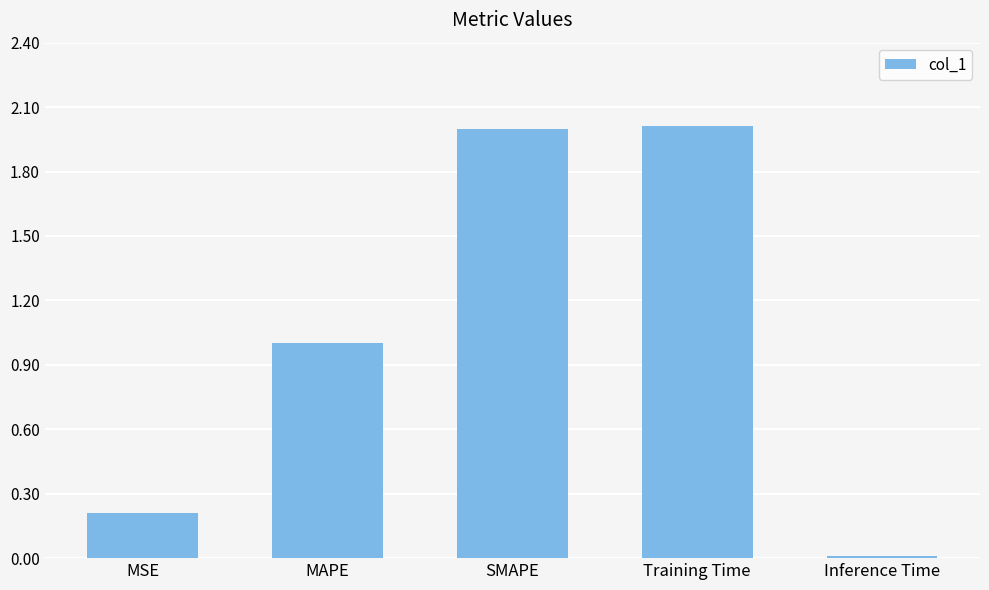

Count the number of categories in the chart.

5